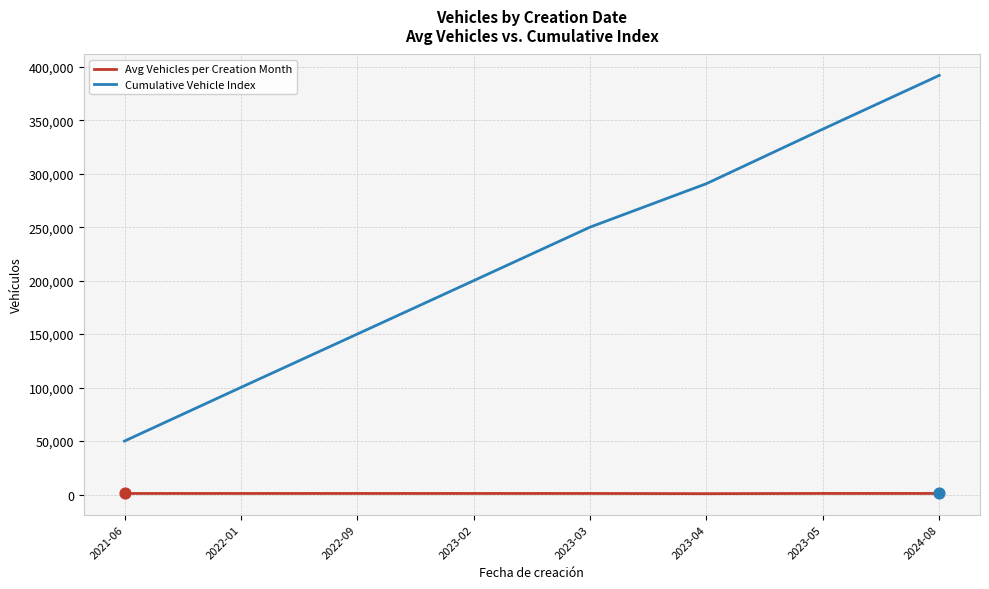

Which series has the largest range (max minus min)?

Cumulative Vehicle Index